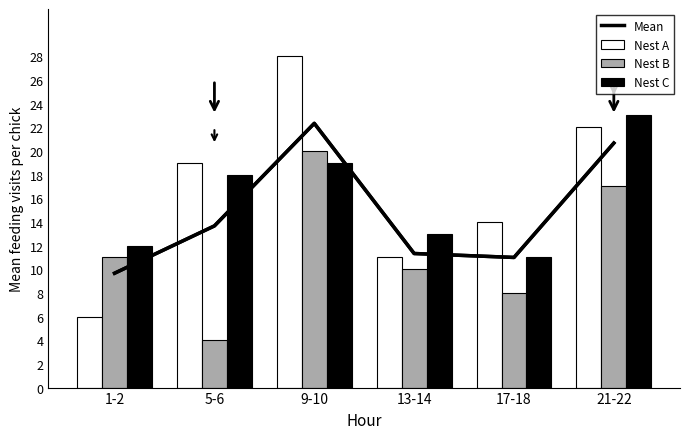

What is the total value across all series at 1-2?

38.7